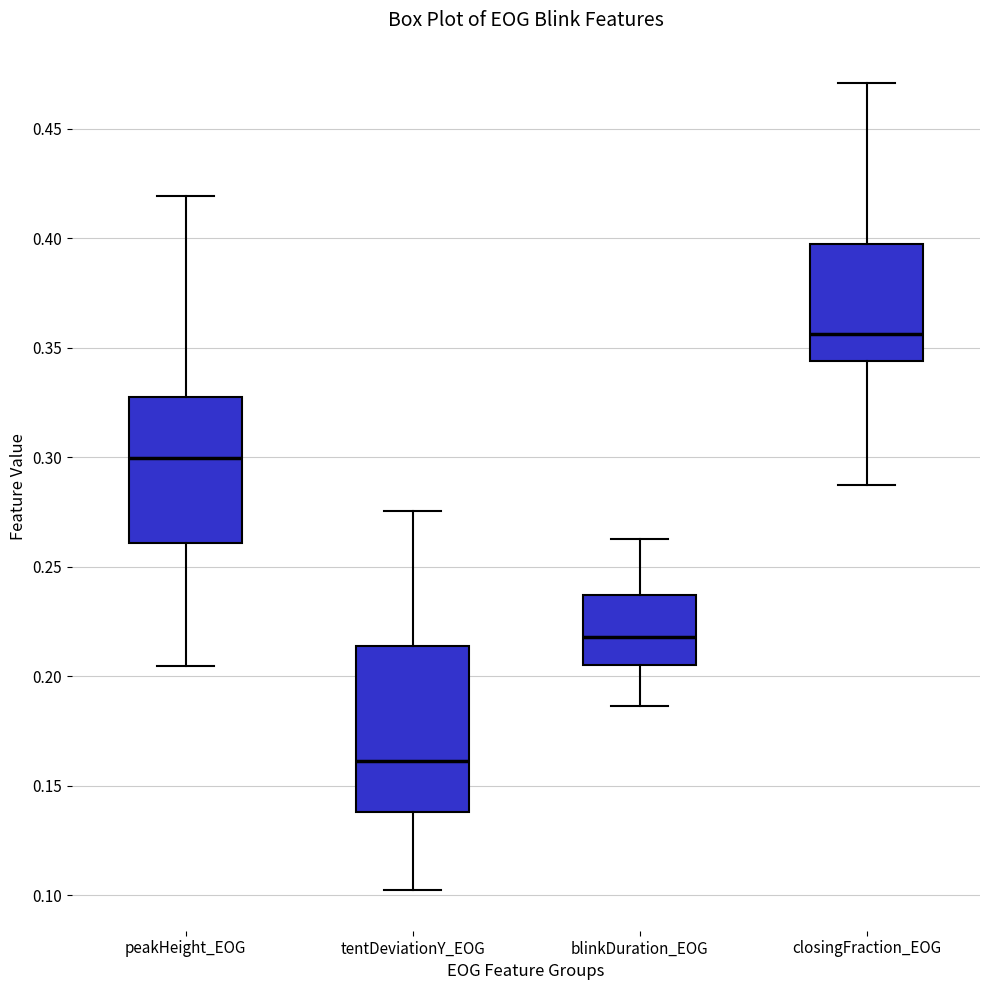

Reading left to right, read every box against the y-axis: the position of its median line, the range the box covers, and the ends of its whiskers. The values are not printed on the chart, so give them approximately, as read against the axis.

peakHeight_EOG: median 0.300, box 0.260 to 0.325, whiskers 0.205 to 0.420
tentDeviationY_EOG: median 0.160, box 0.140 to 0.215, whiskers 0.100 to 0.275
blinkDuration_EOG: median 0.220, box 0.205 to 0.235, whiskers 0.185 to 0.265
closingFraction_EOG: median 0.355, box 0.345 to 0.400, whiskers 0.285 to 0.470